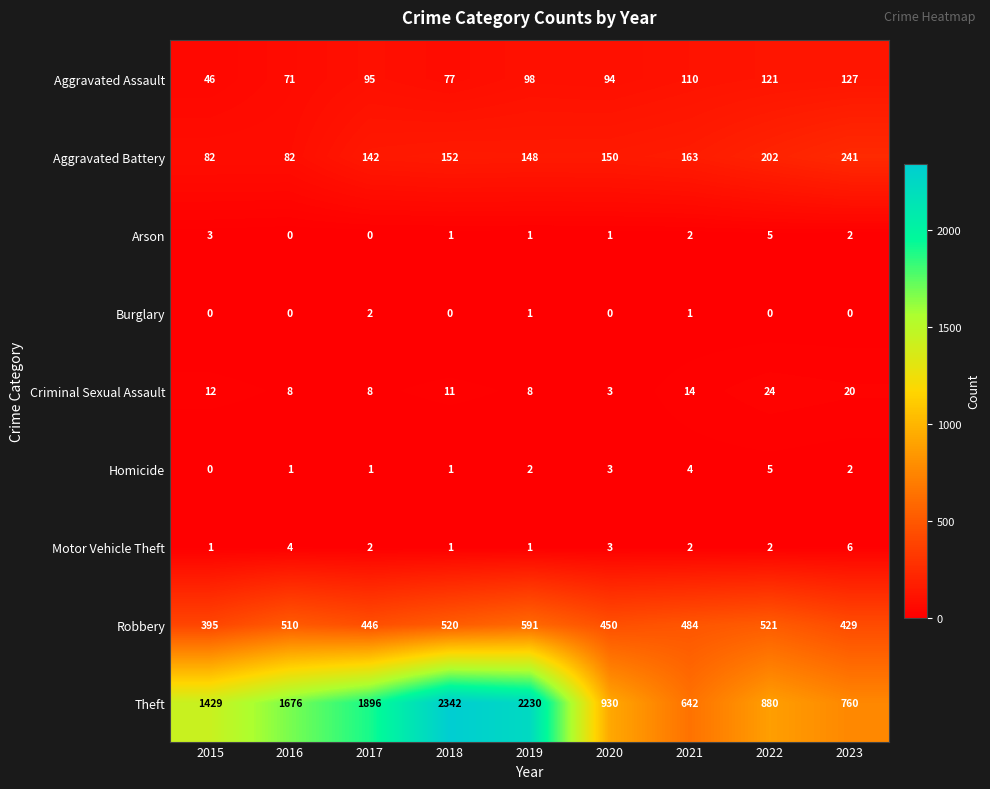

The value of Robbery at 2019 is 591. True or false?

True